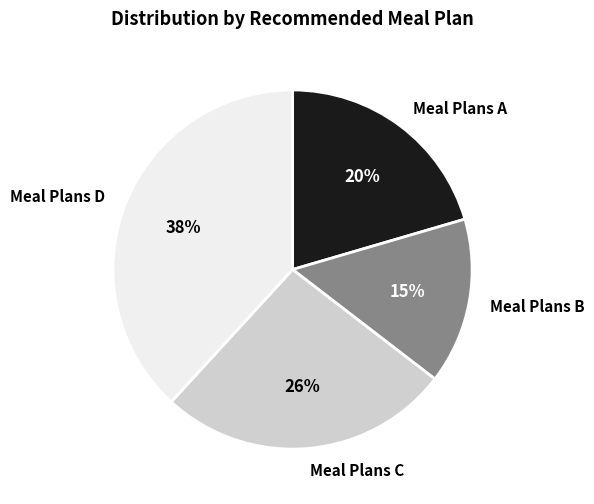

Which slice is the largest?

Meal Plans D